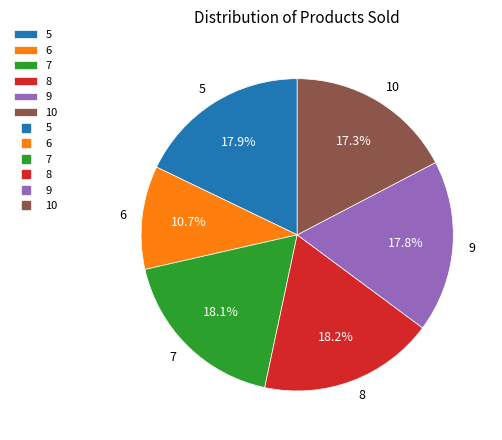

Combined, do 10 and 6 account for over 50%?

No